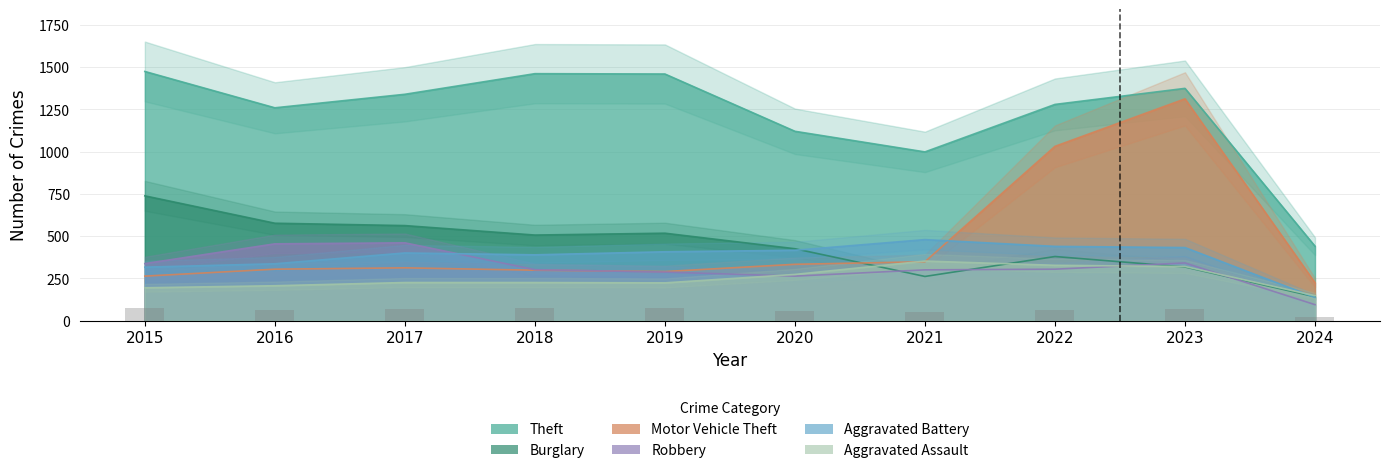

Which series changed the most between 2018 and 2019?

Aggravated Battery